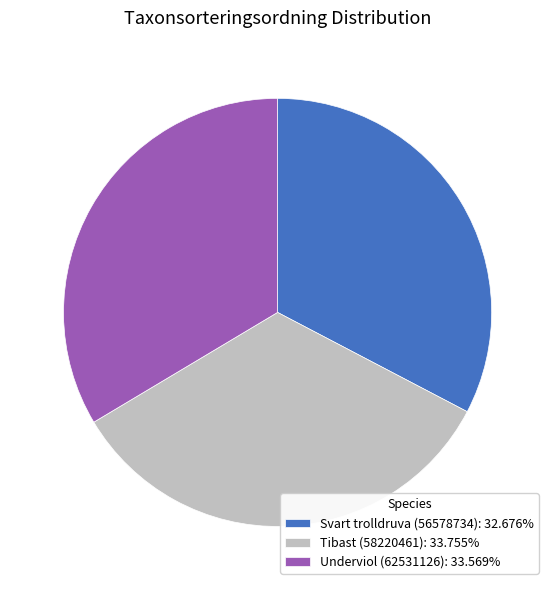

The Underviol (62531126) slice represents 34% of the pie. True or false?

True